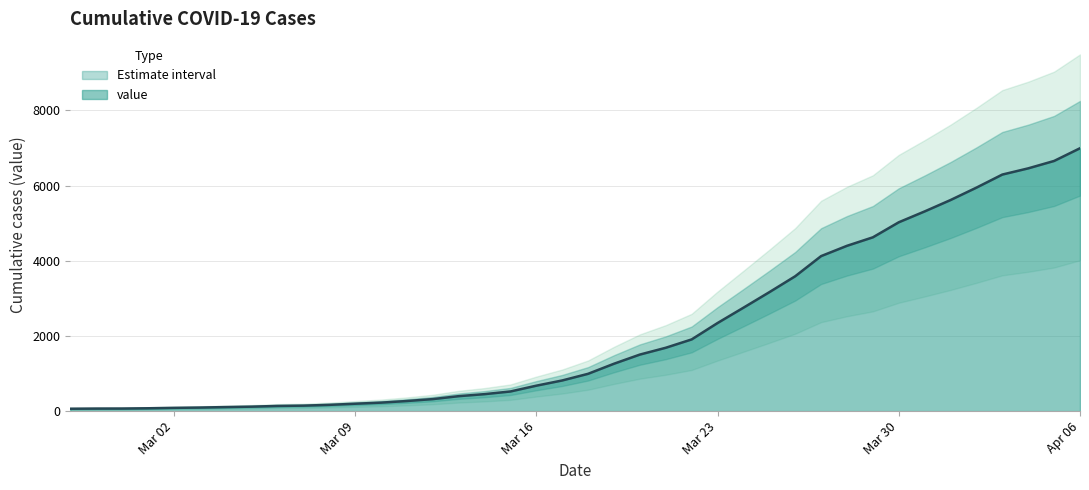

What is the label of the 17th point from the right?

2020-03-21